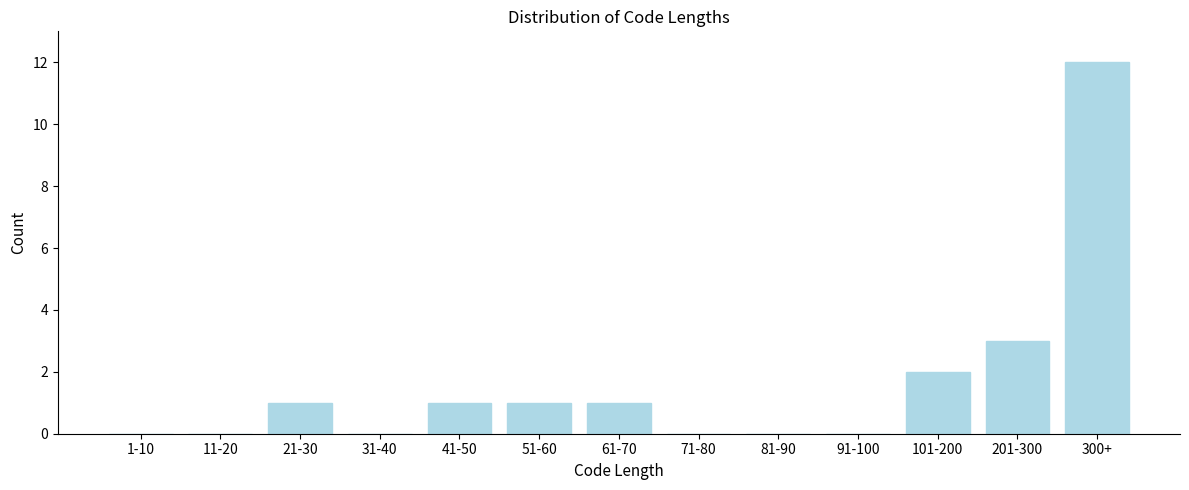

Reading right to left, transcribe all the data shown in this chart.

300+=12	201-300=3	101-200=2	91-100=0	81-90=0	71-80=0	61-70=1	51-60=1	41-50=1	31-40=0	21-30=1	11-20=0	1-10=0